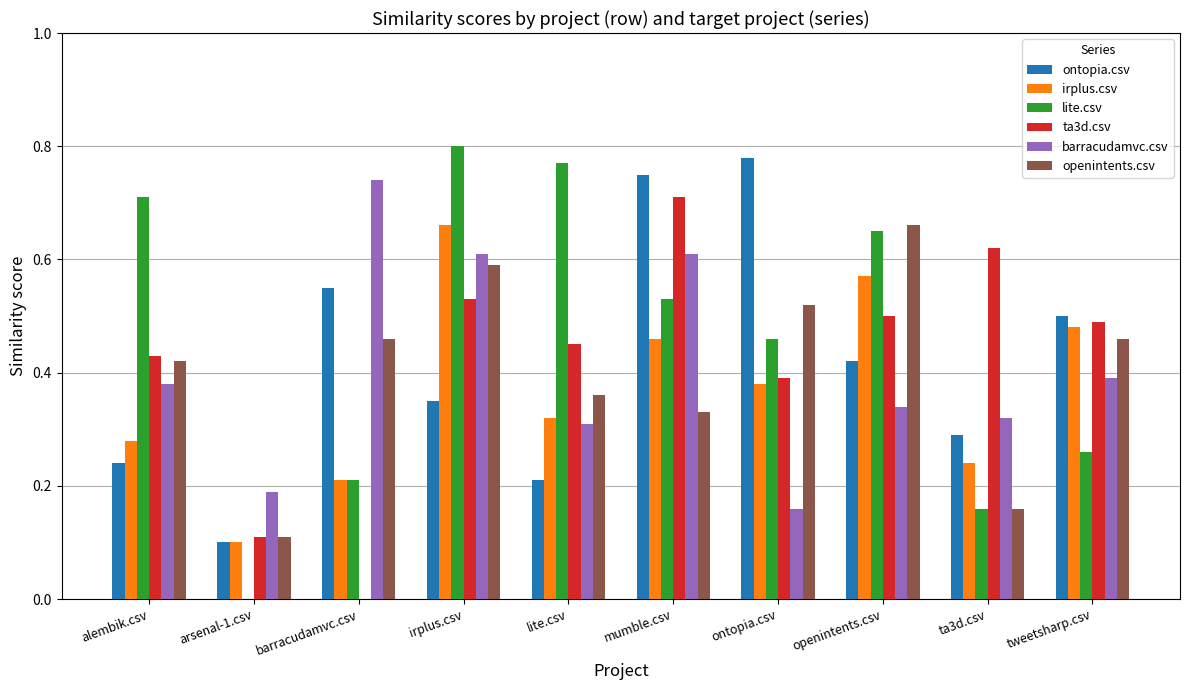

Which series has the largest range (max minus min)?

lite.csv